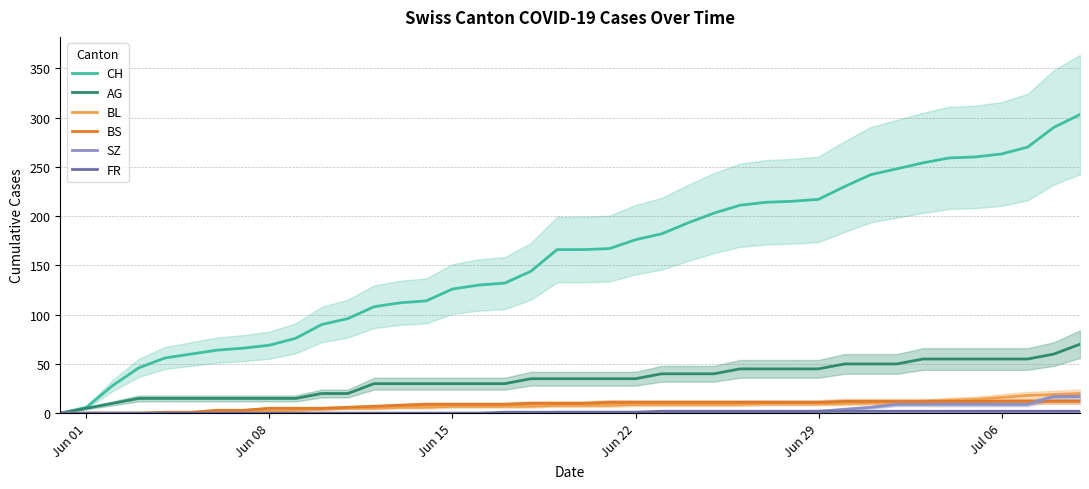

The AG series shows 9 at Jun 29. True or false?

False